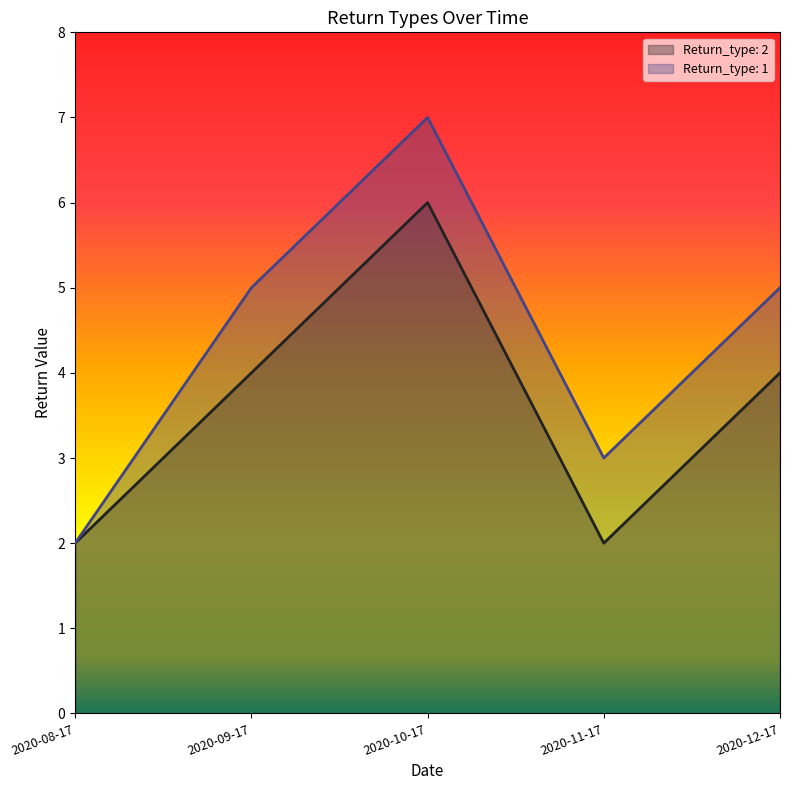

At how many categories does at least one series exceed 6?

1